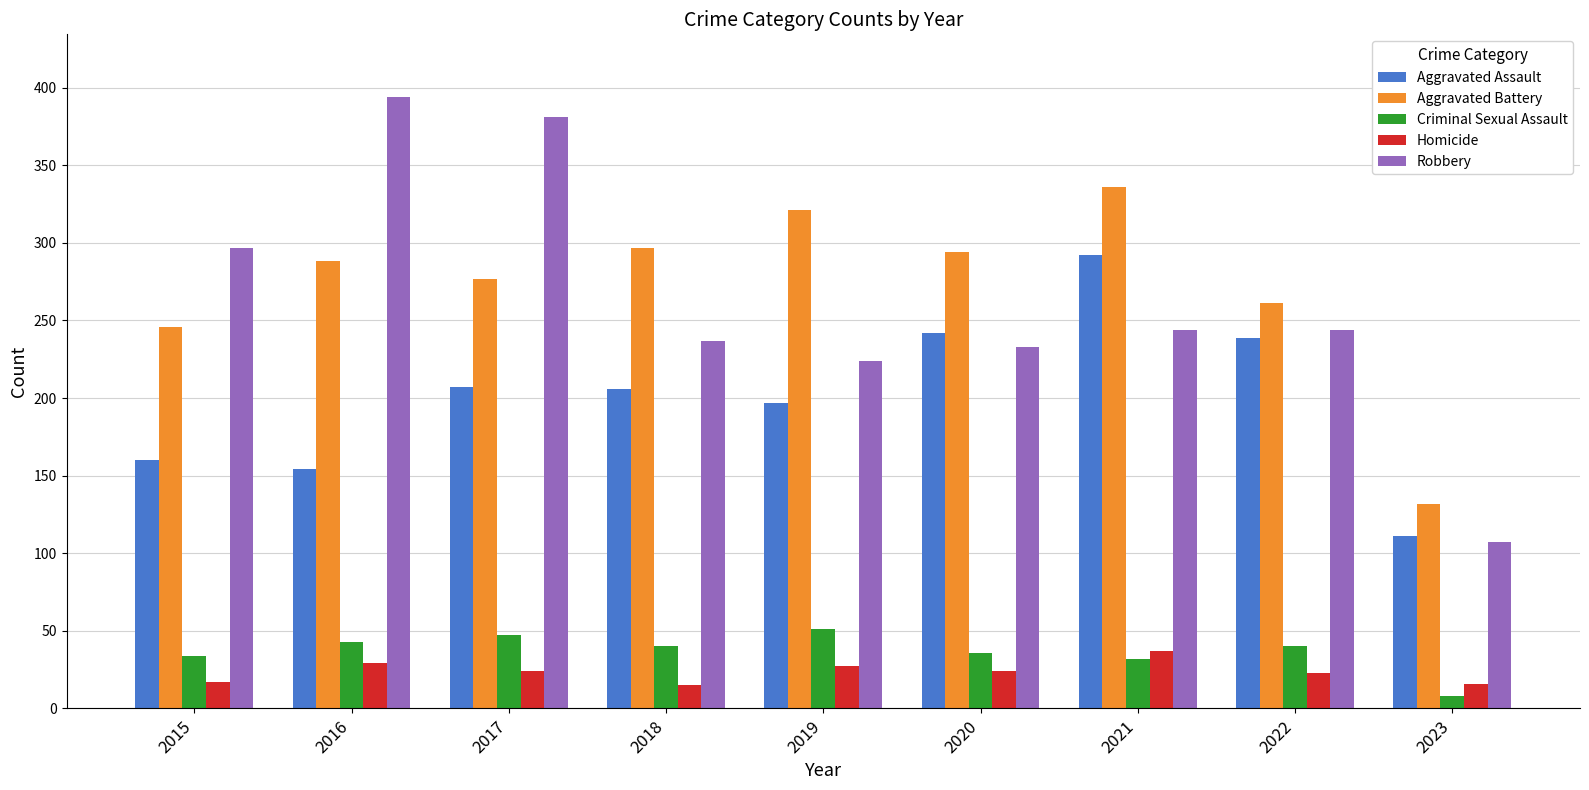

Which series has the widest spread of values?

Robbery